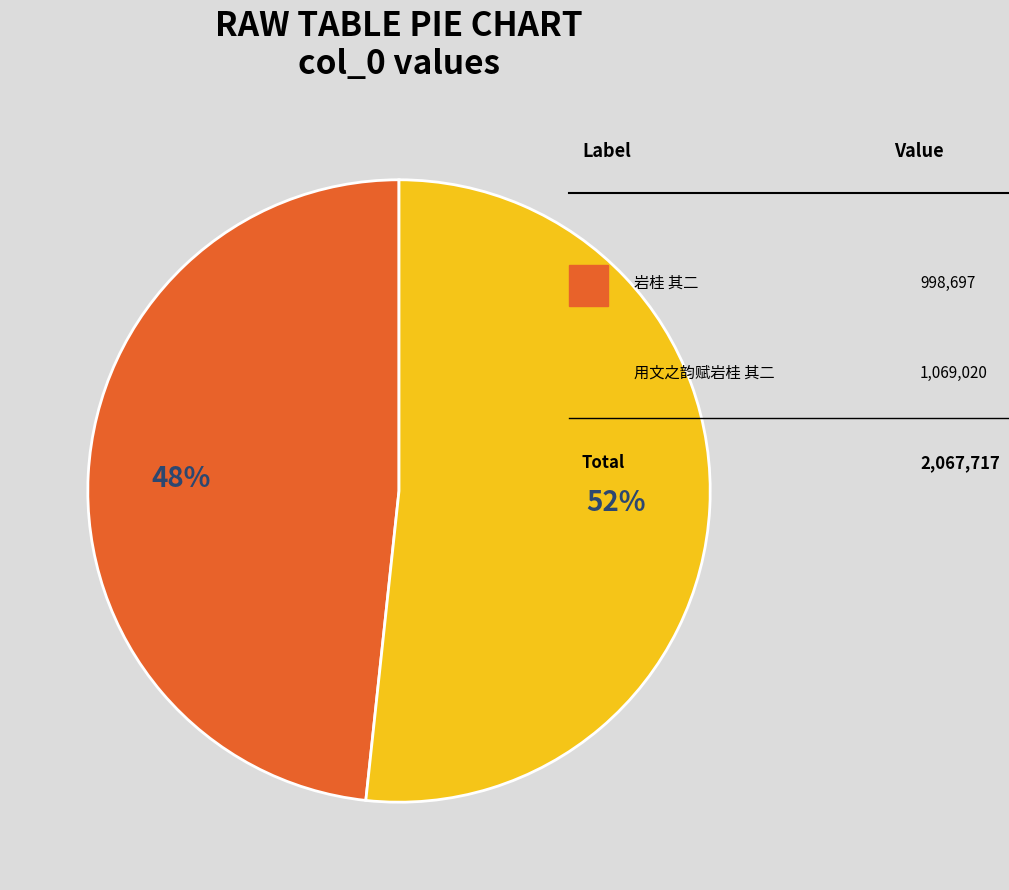

Count the number of slices in the pie.

2